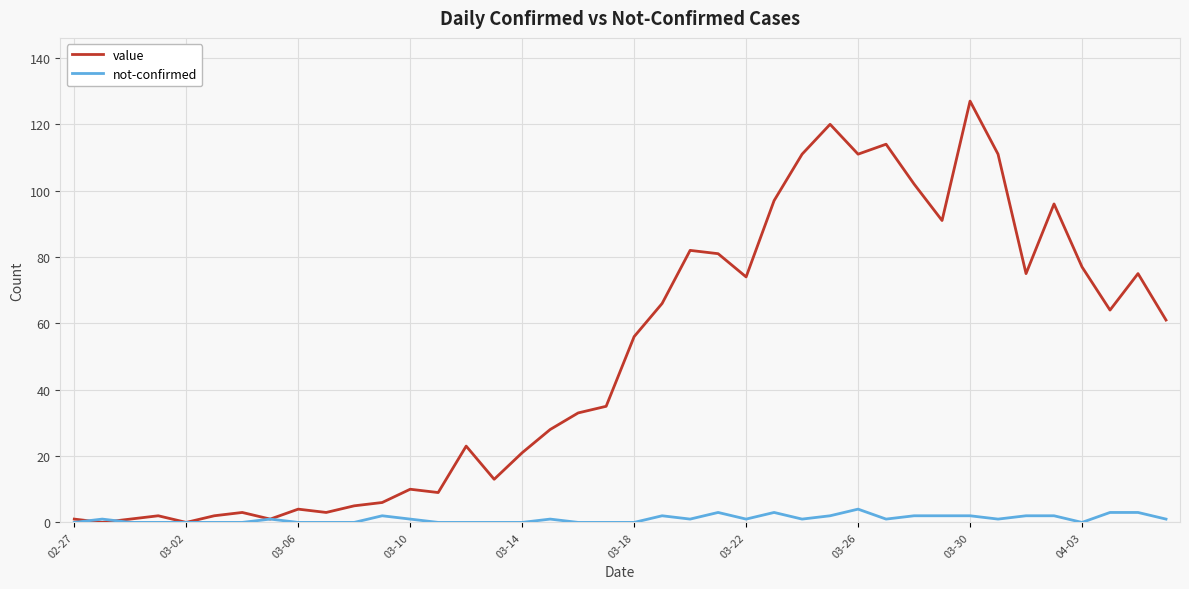

List the series in order of their peak value, lowest first.

not-confirmed, value